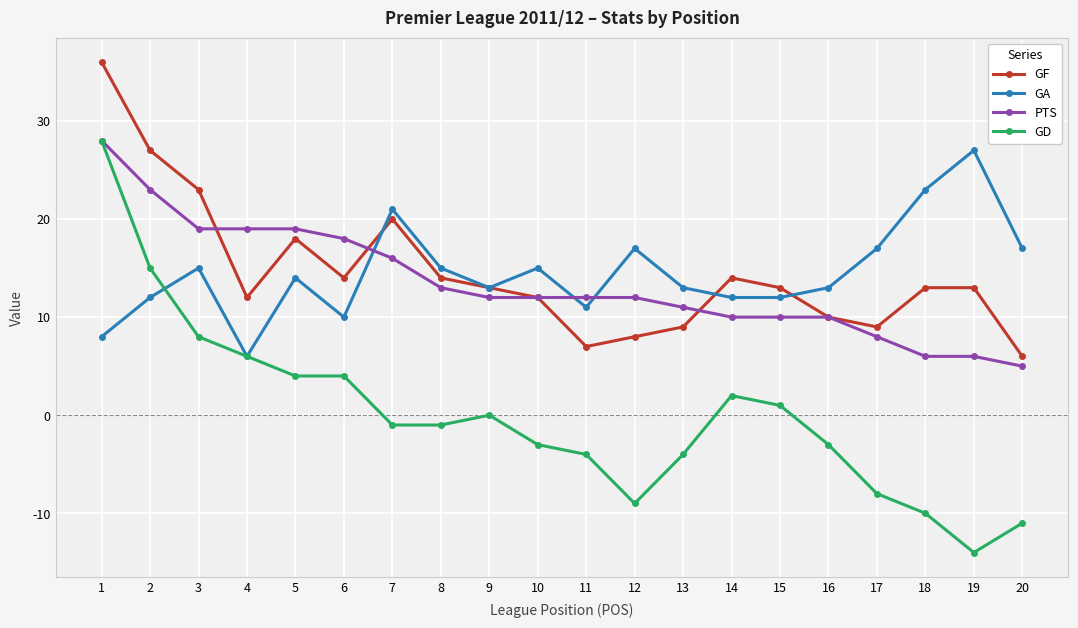

Which series has the largest range (max minus min)?

GD